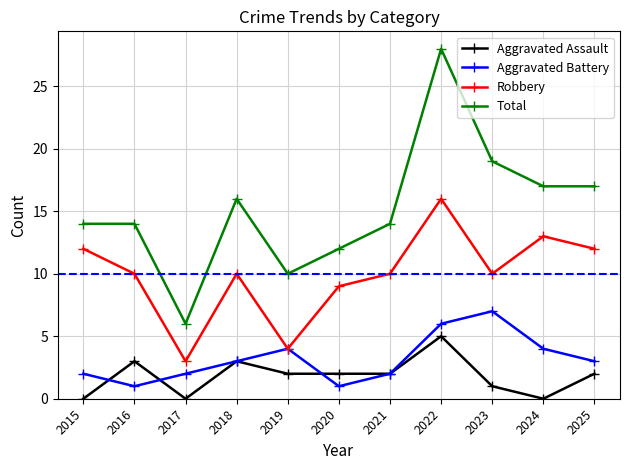

Which series has the largest range (max minus min)?

Total